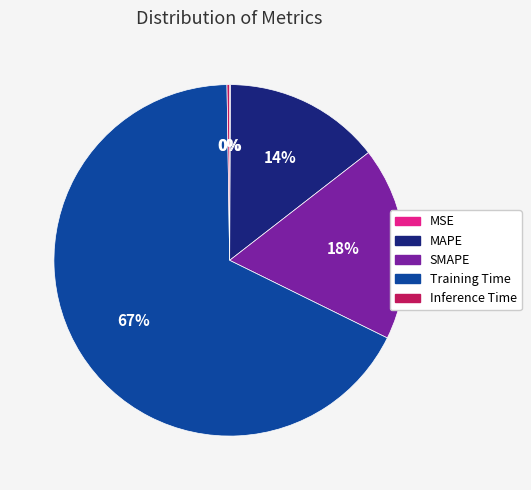

Does SMAPE account for over 50% of the chart?

No